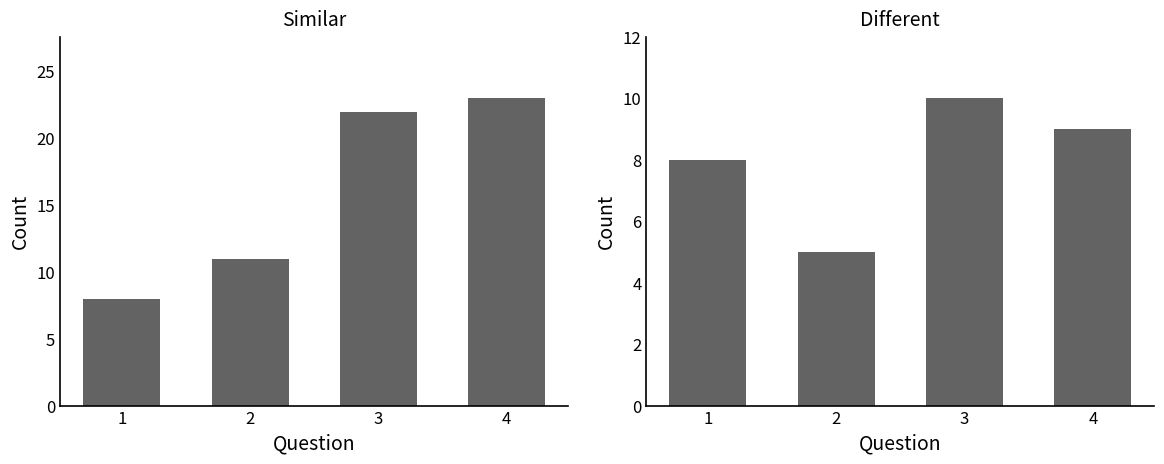

What is the difference between the maximum and second lowest values in the Similar series?

12